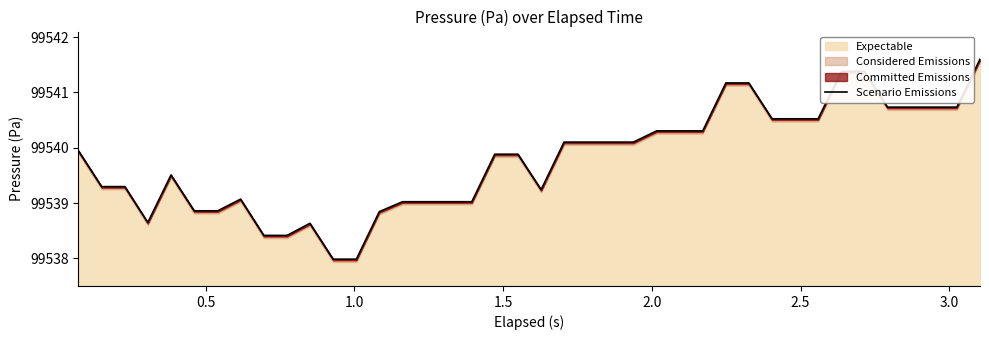

How many points are higher than both their immediate neighbors (excluding endpoints)?

3